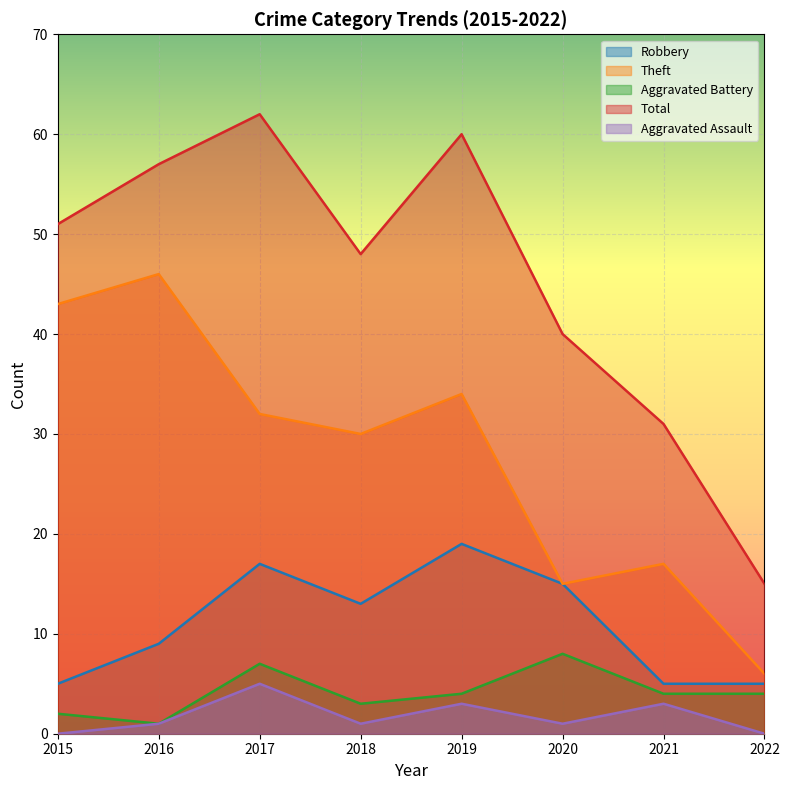

True or false: Theft has a value of 70 at 2015.

False